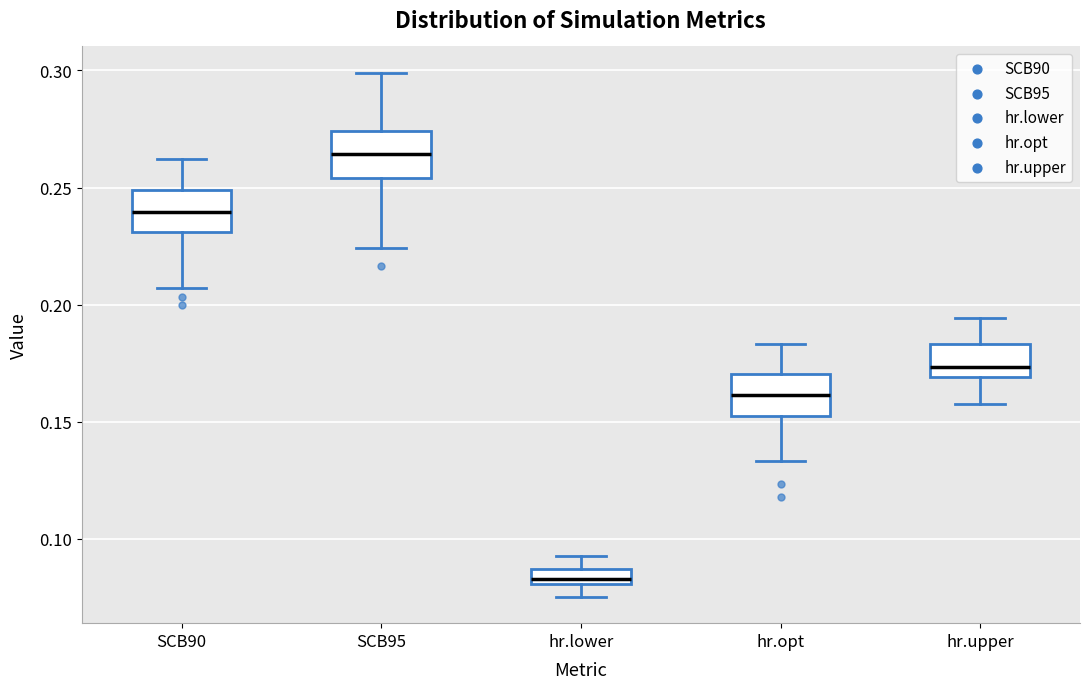

Where does the median line of the box for SCB90 sit on the y-axis? The values are not printed on the chart, so give them approximately, as read against the axis.

0.240